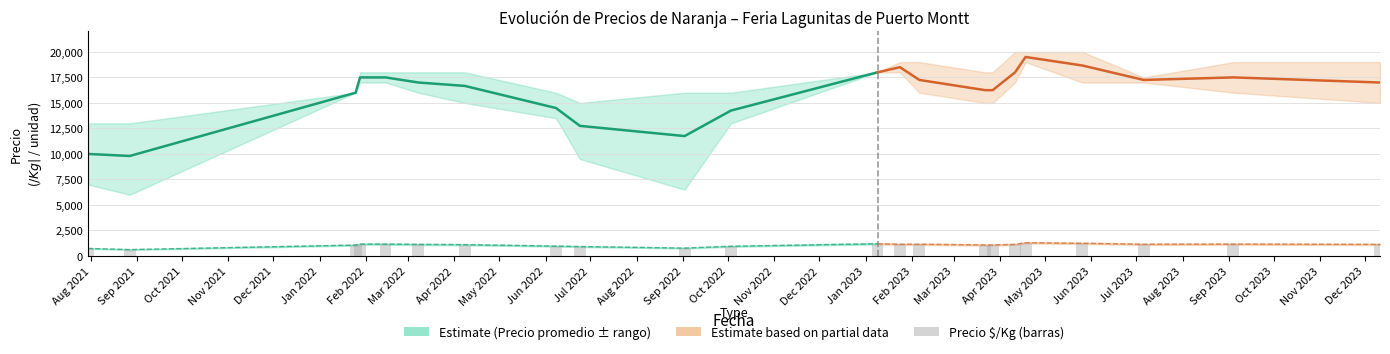

What is the highest value of the Precio máximo series?

20000